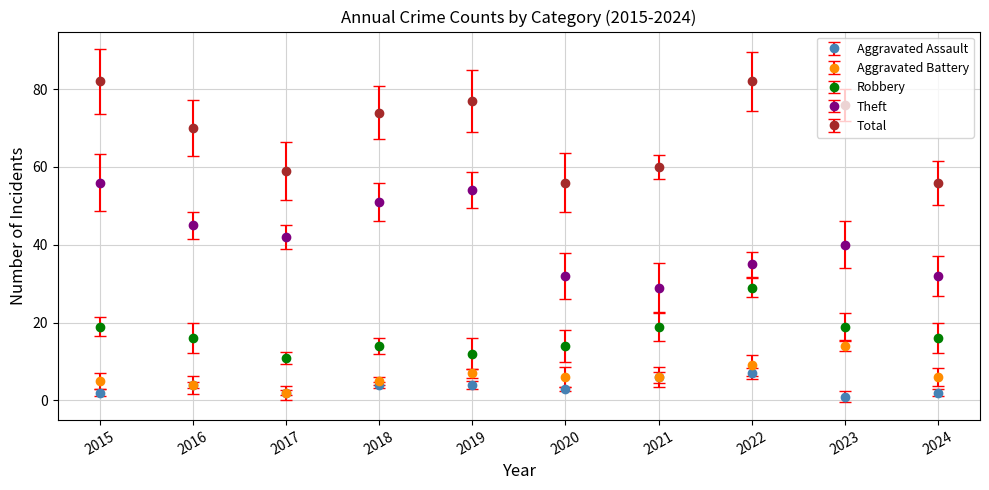

At which label is Aggravated Battery closest to 8?

2019